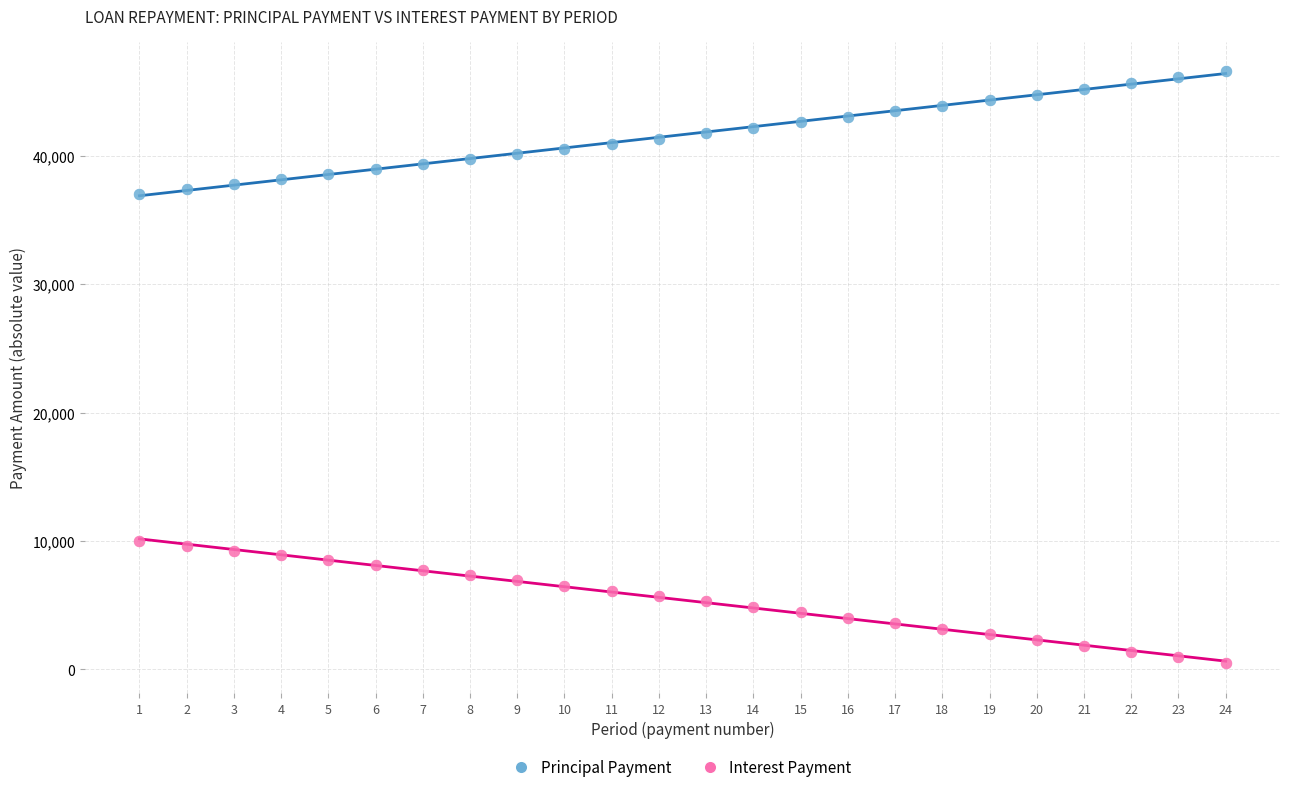

What is the X range (max minus min) for the scatter plot?

23.0